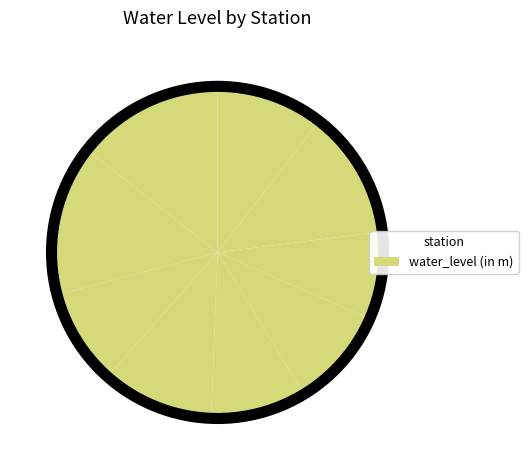

Is there any slice that represents more than half of the pie?

No